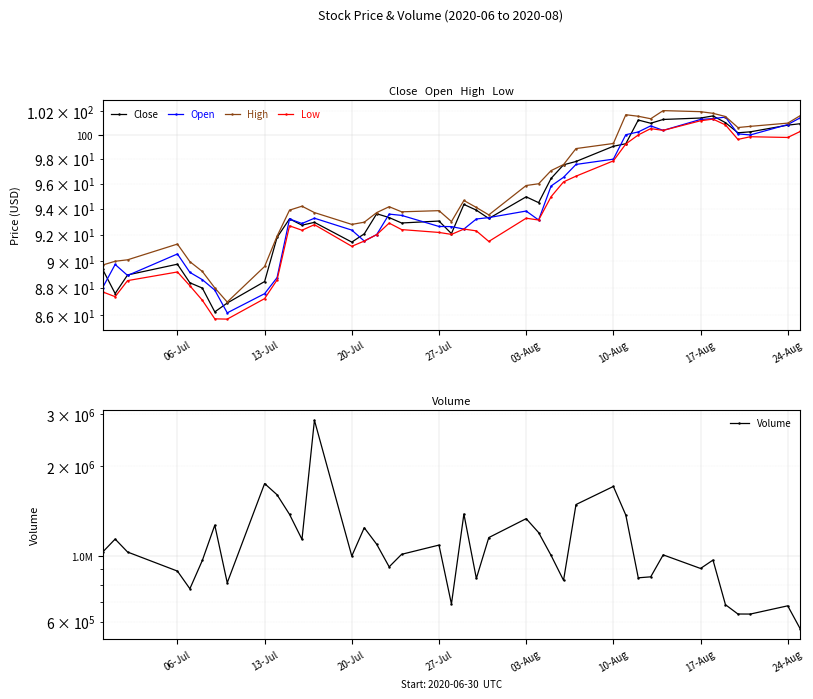

What is the minimum value for Open?

86.2